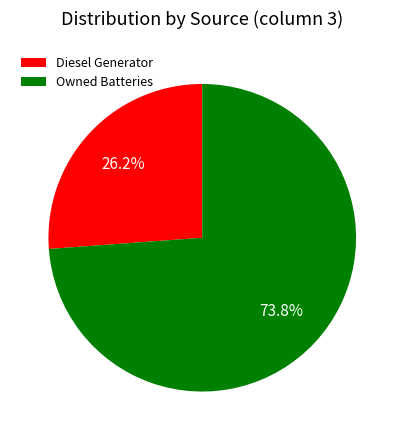

To the nearest percent, what is the combined percentage of Owned Batteries and Diesel Generator?

100%